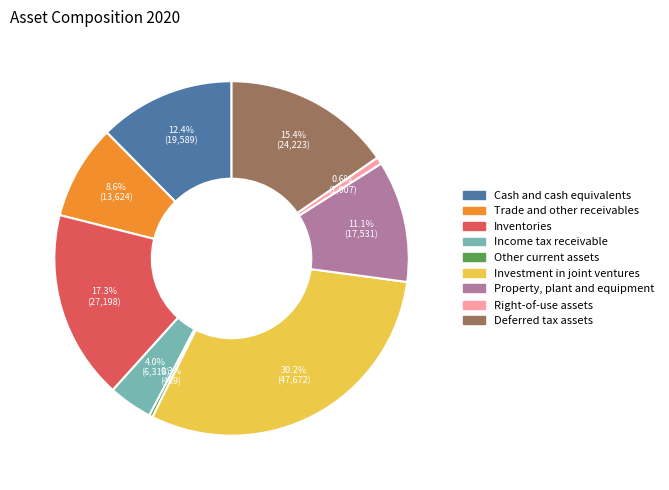

Do Cash and cash equivalents and Inventories together represent more than half of the pie?

No